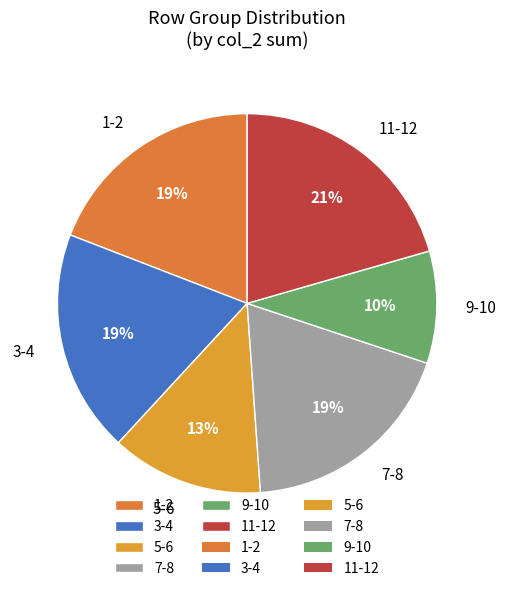

Approximately how many times larger is the value at 5-6 compared to 11-12?

0.6